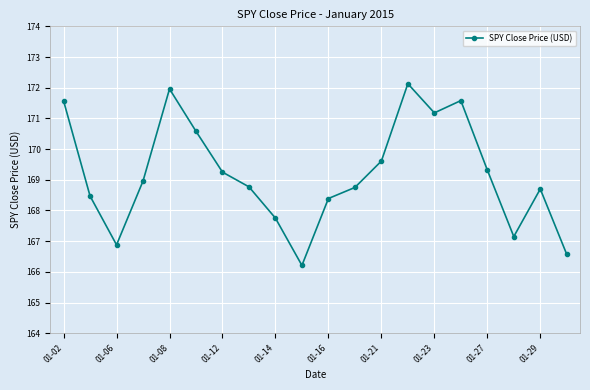

How many points are lower than both their immediate neighbors (excluding endpoints)?

4